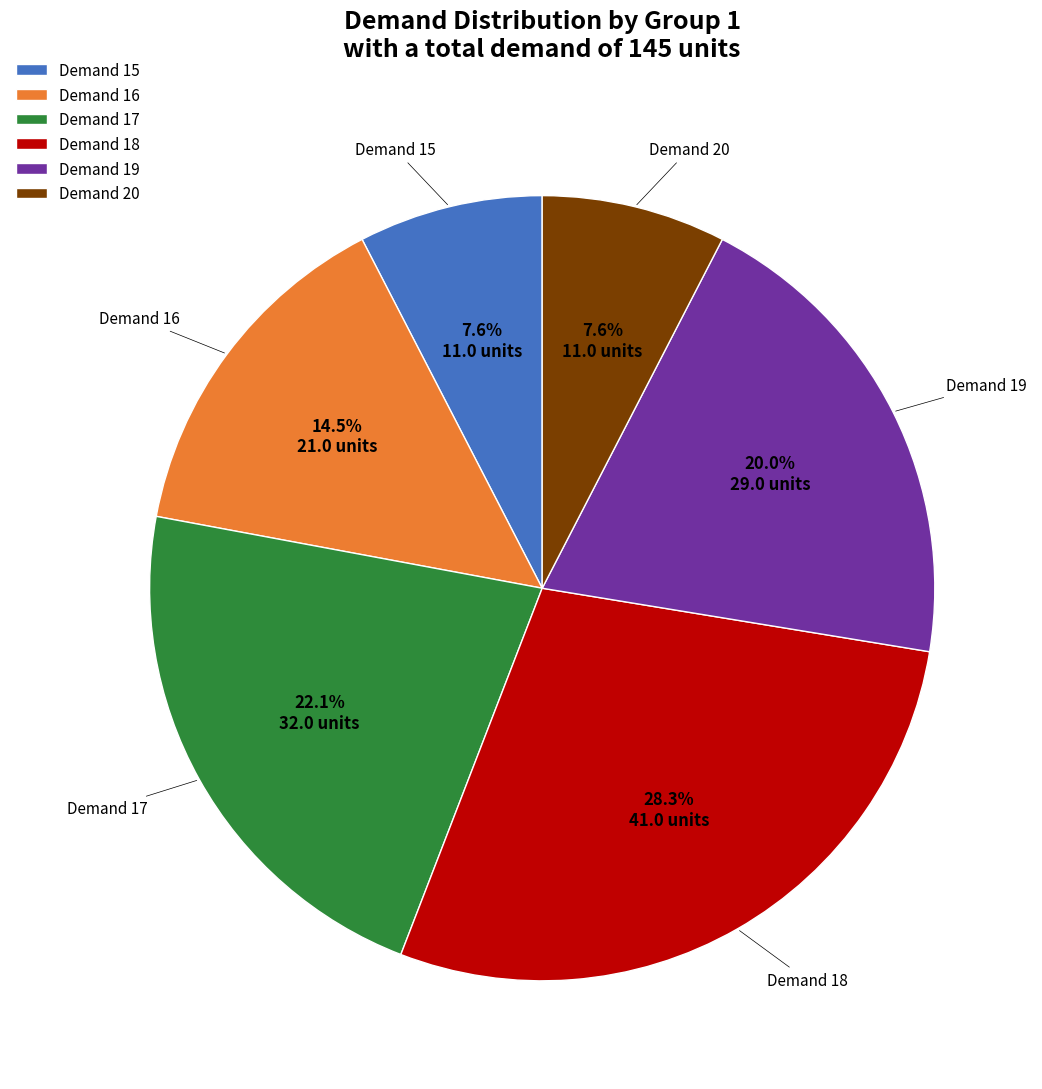

To the nearest percent, what percentage of the pie is Demand 18?

28%